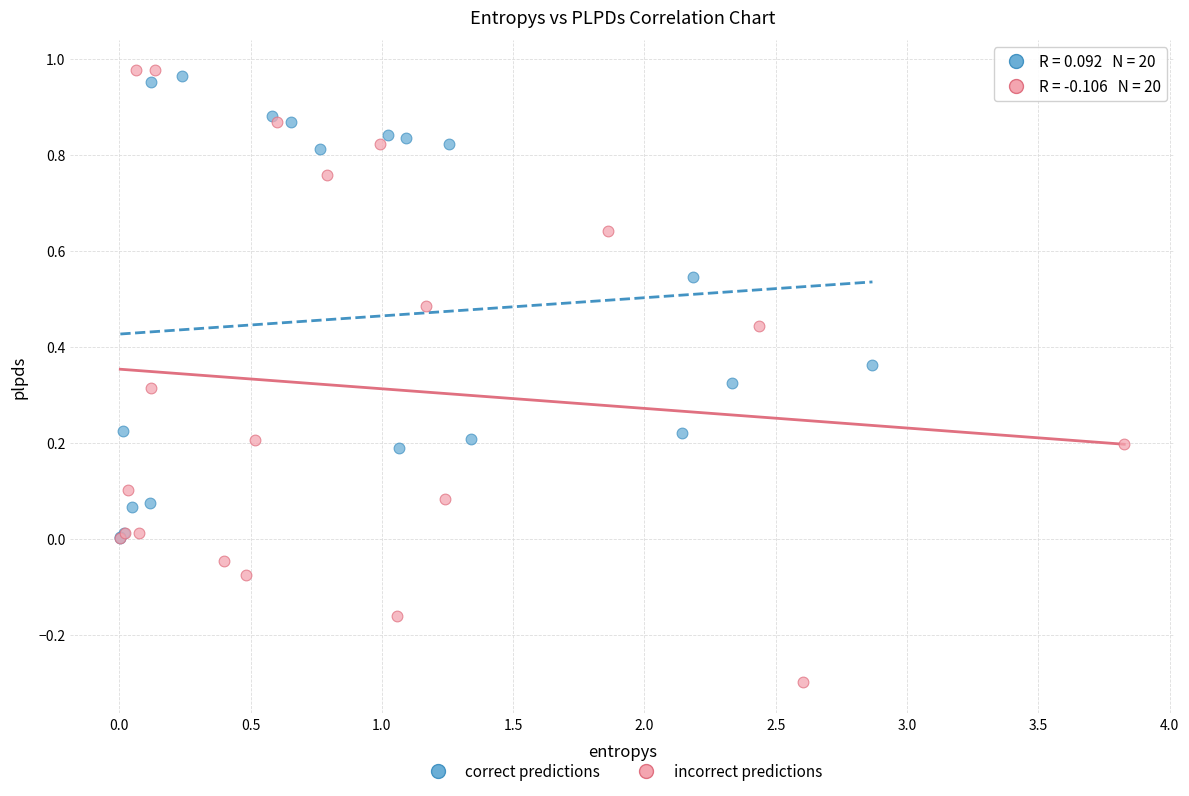

Which series has the largest Y range (max minus min)?

incorrect predictions